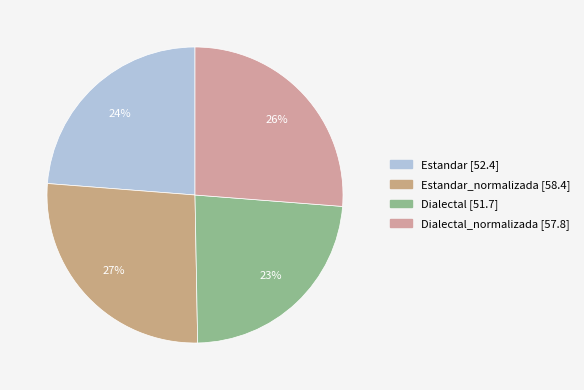

What is the largest slice in the pie chart?

Estandar_normalizada